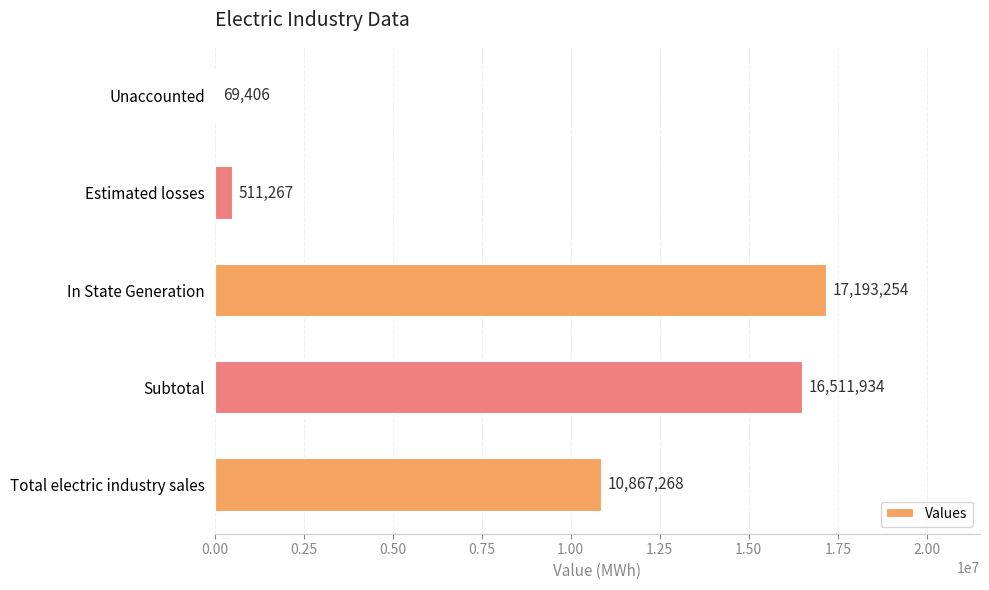

How many bars are there in total?

5